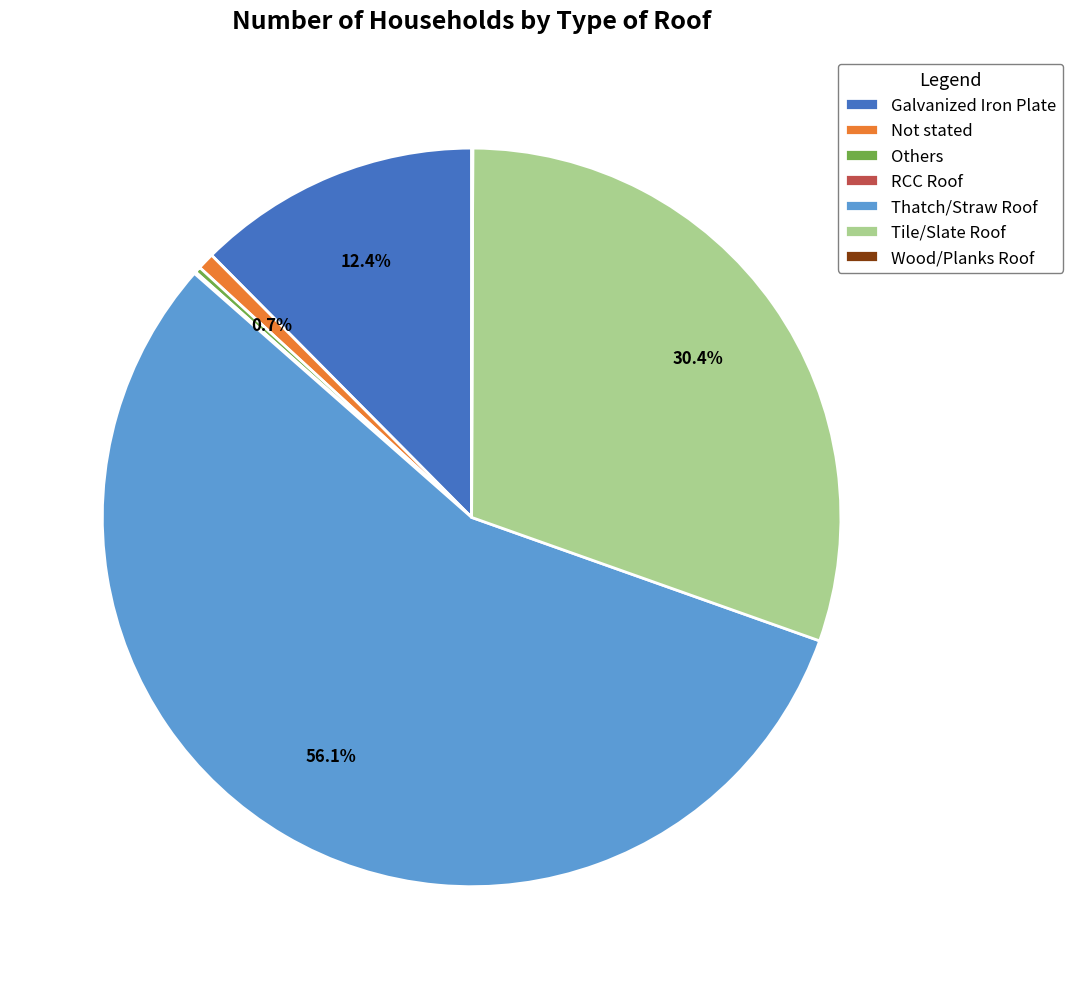

Is there any slice that represents more than half of the pie?

Yes